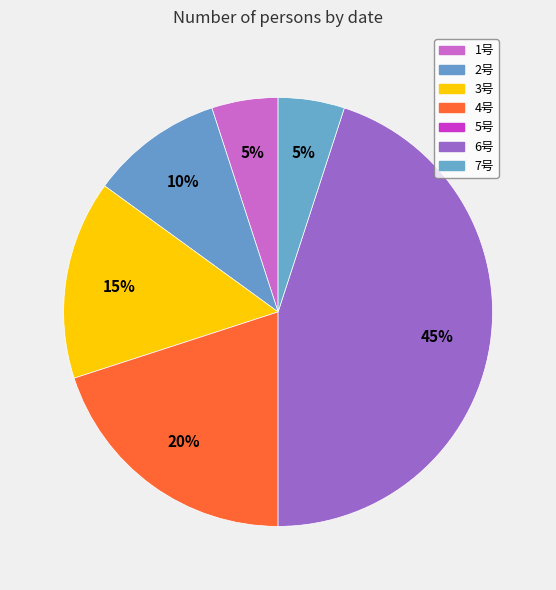

Count the number of slices in the pie.

6